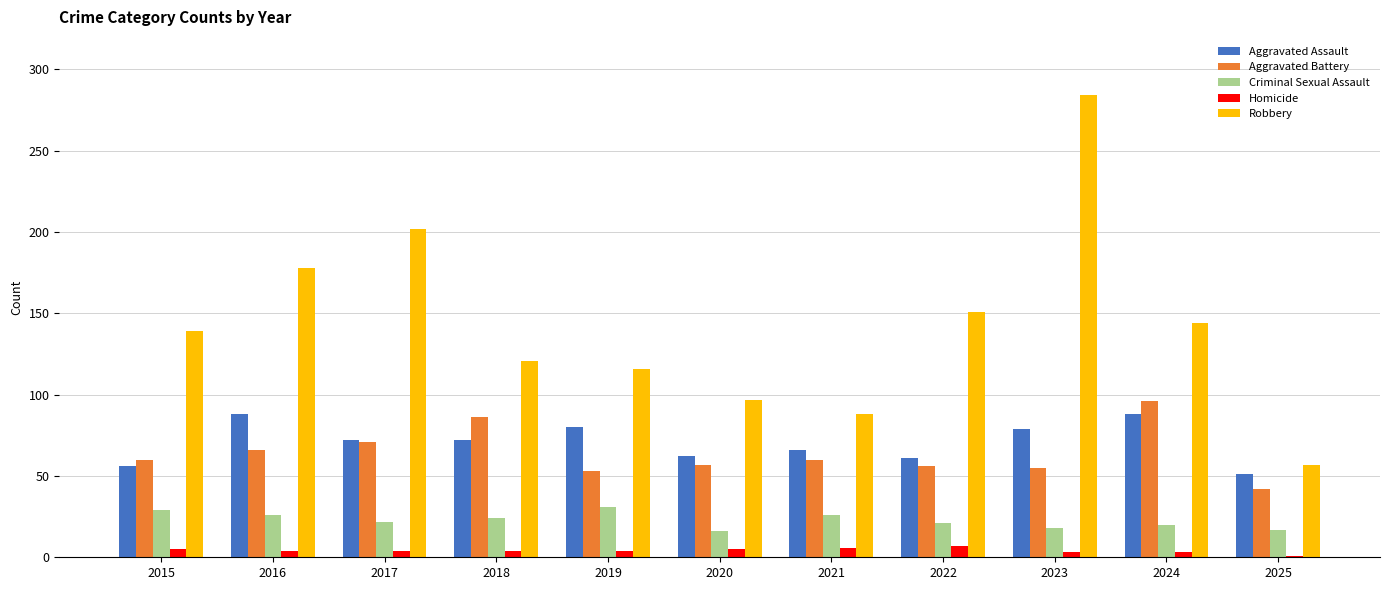

Which category has the highest value in the Aggravated Battery series?

2024